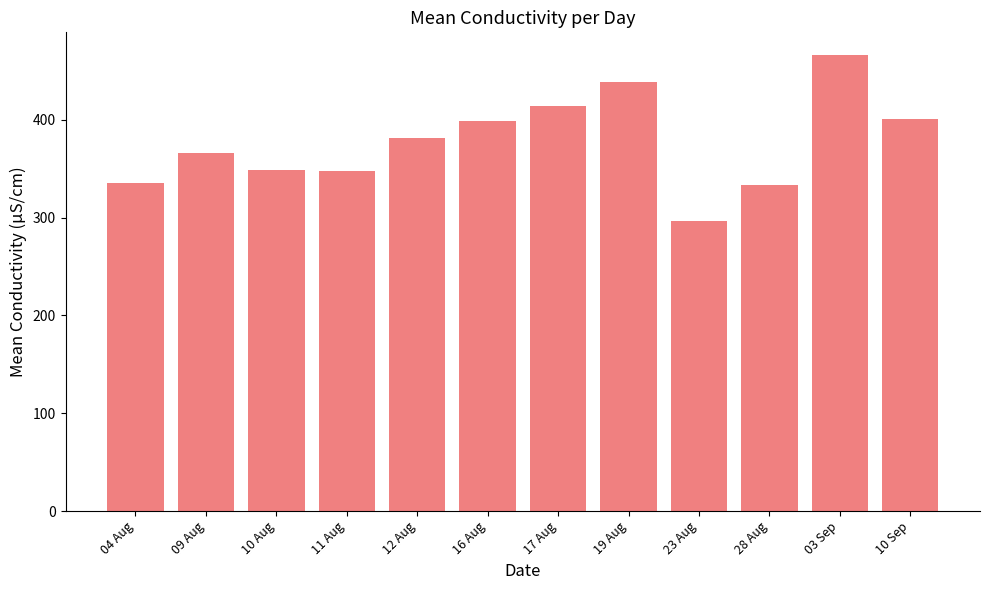

How many data points does each series have?

12